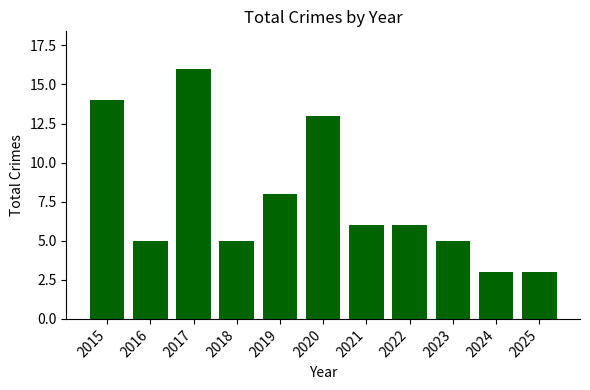

At which label does the data first exceed 6?

2015